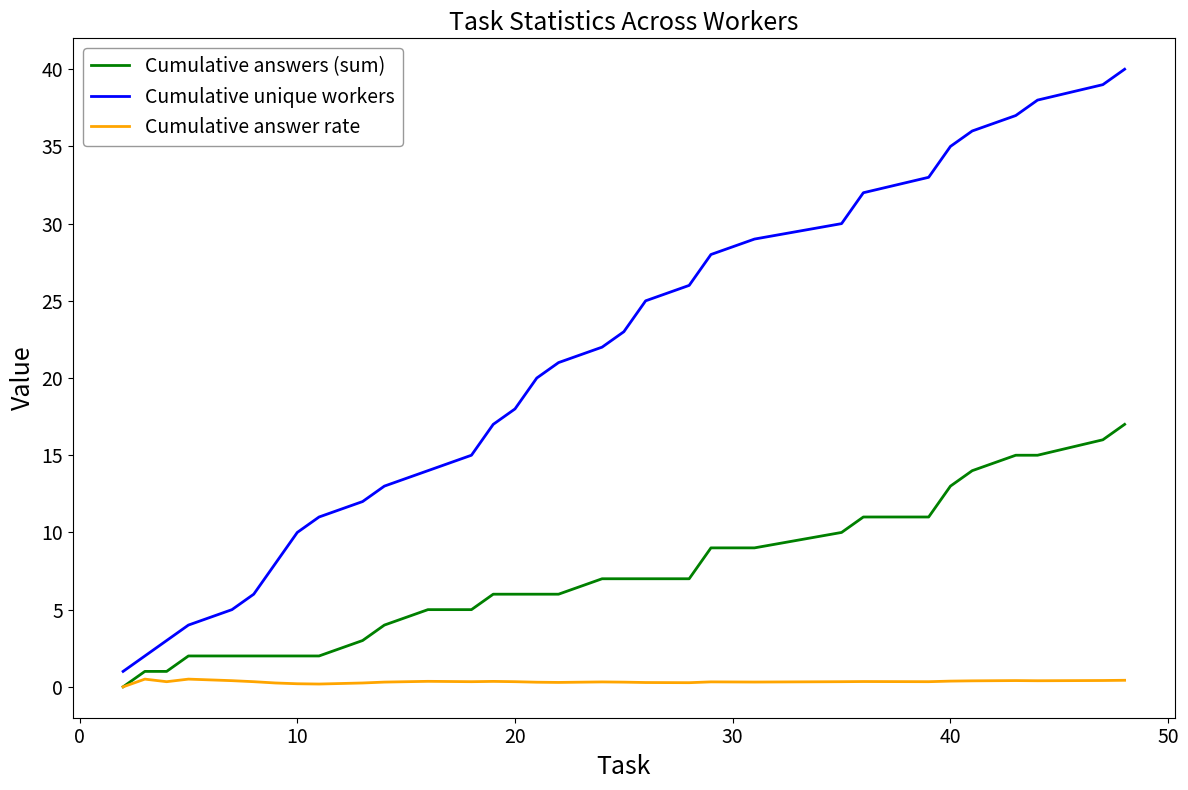

Which series has the widest spread of values?

Cumulative unique workers